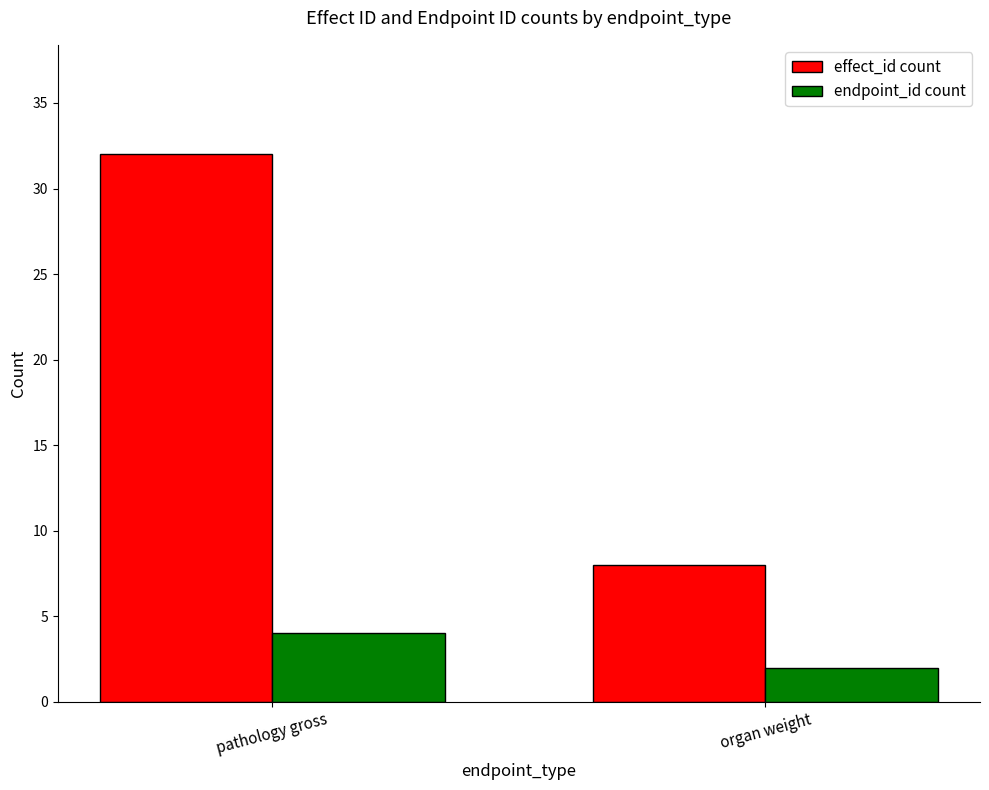

At how many categories does at least one series exceed 22?

1